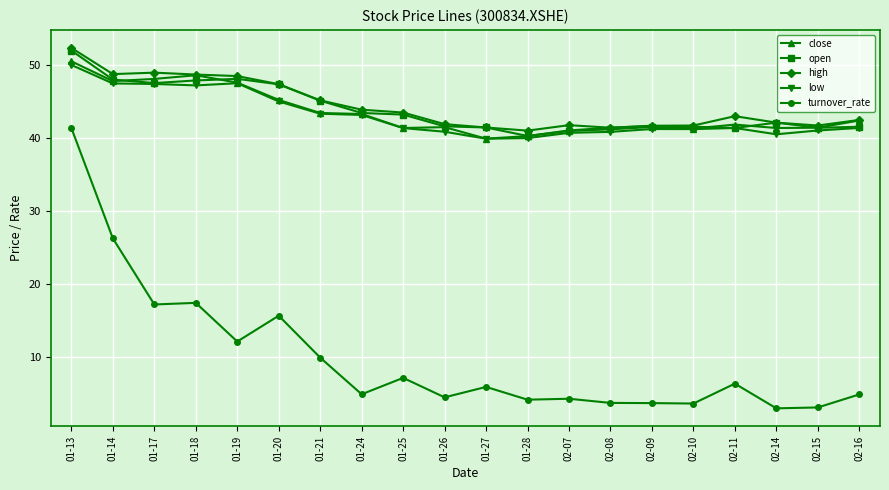

Is it true that close equals 11.7 at 01-21?

False